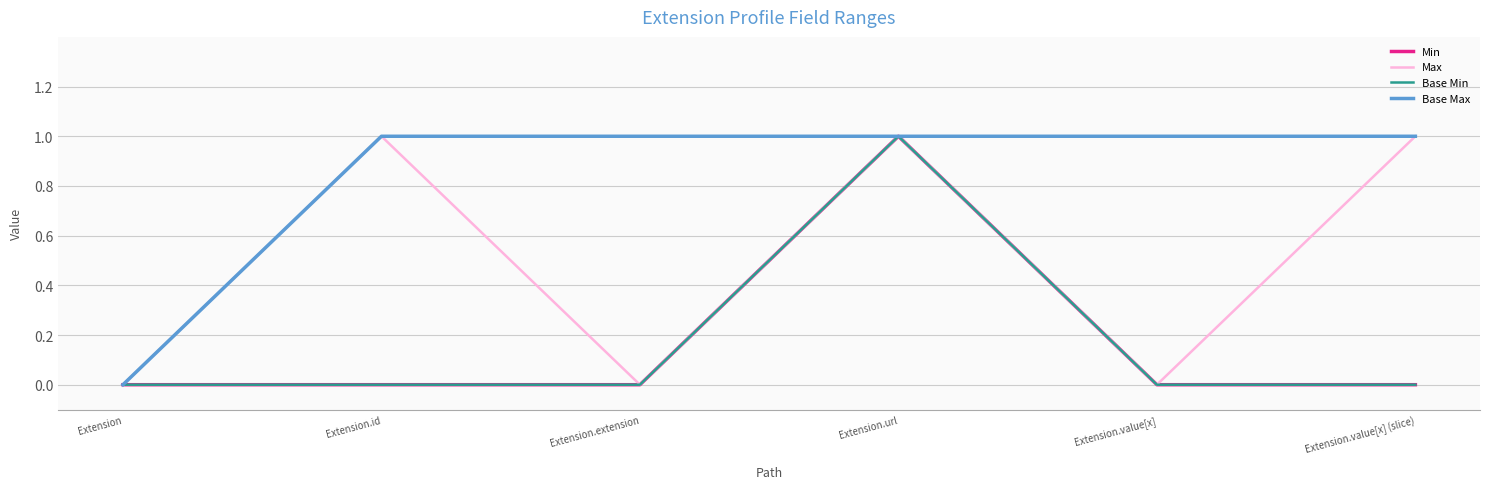

At which category is the sum across all series the highest?

Extension.url